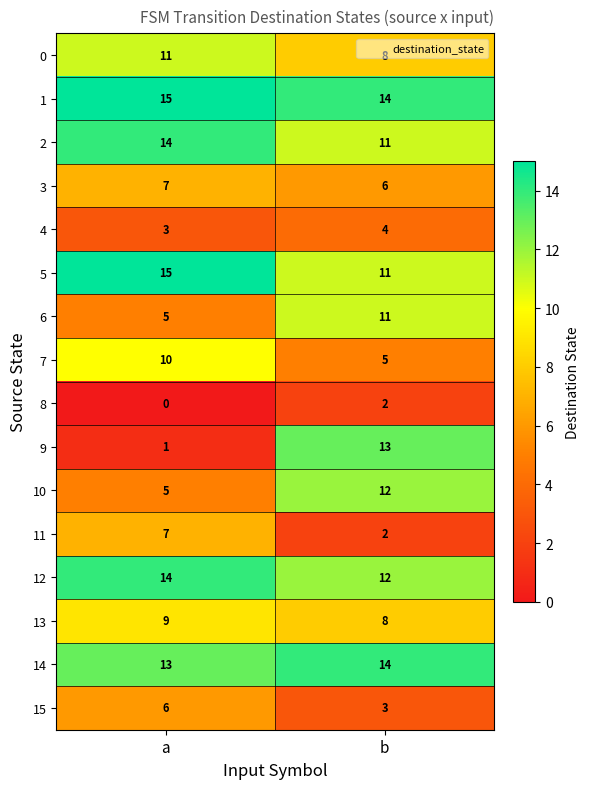

What is the difference between the highest and lowest values at b?

12